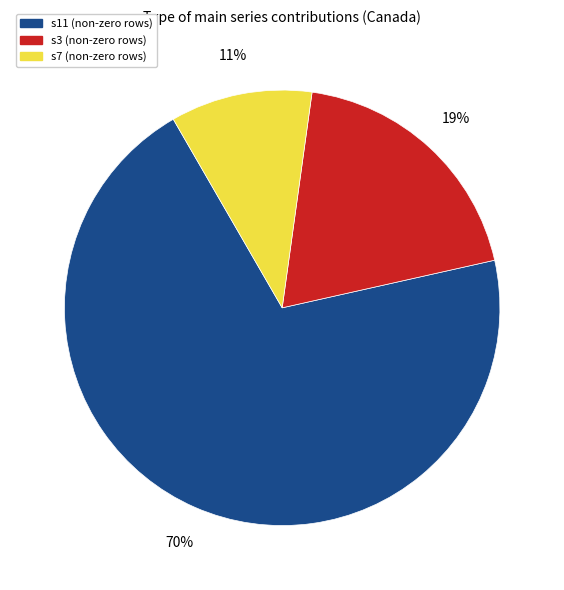

Between s3 (non-zero rows) and s11 (non-zero rows), which is larger?

s11 (non-zero rows)